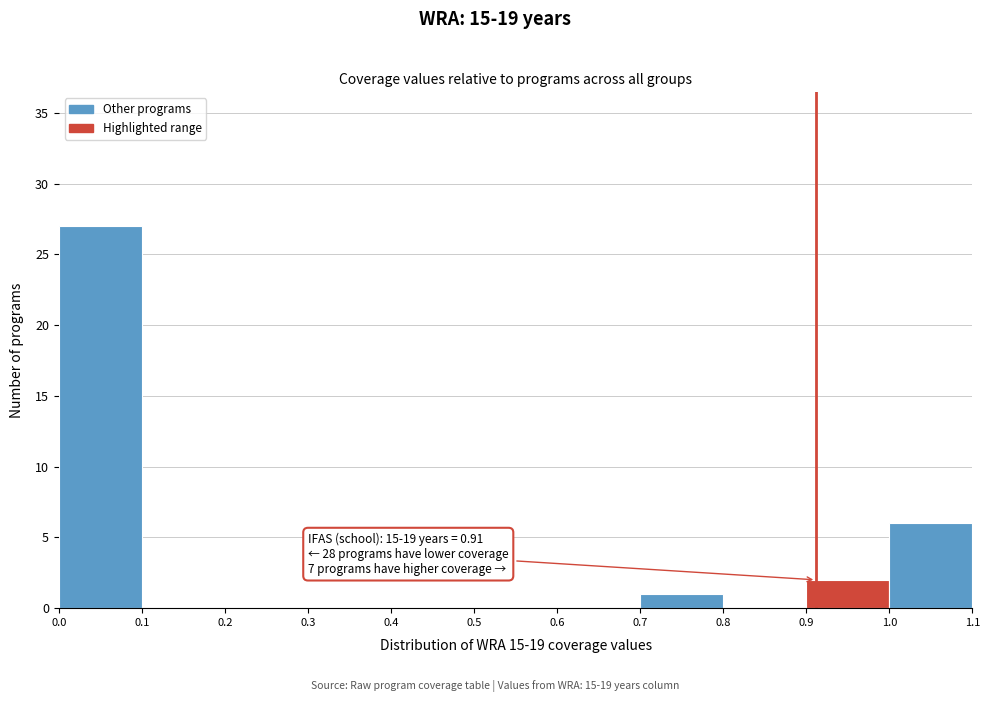

Over which range of the x-axis is the bar tallest?

0.0 to 0.1